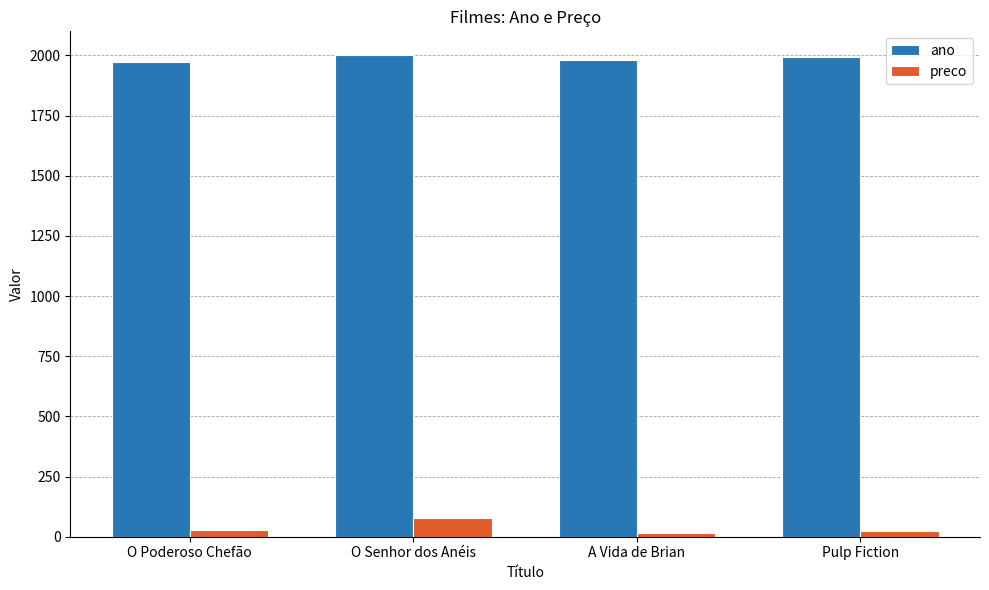

What are all the series names shown in the legend?

ano, preco